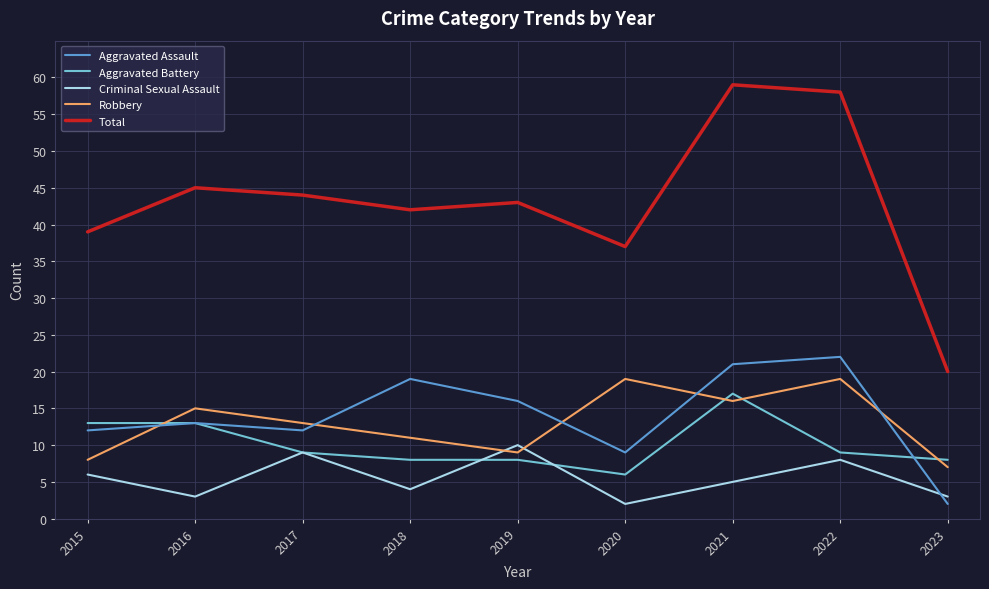

What is the total value across all series at 2022?

116